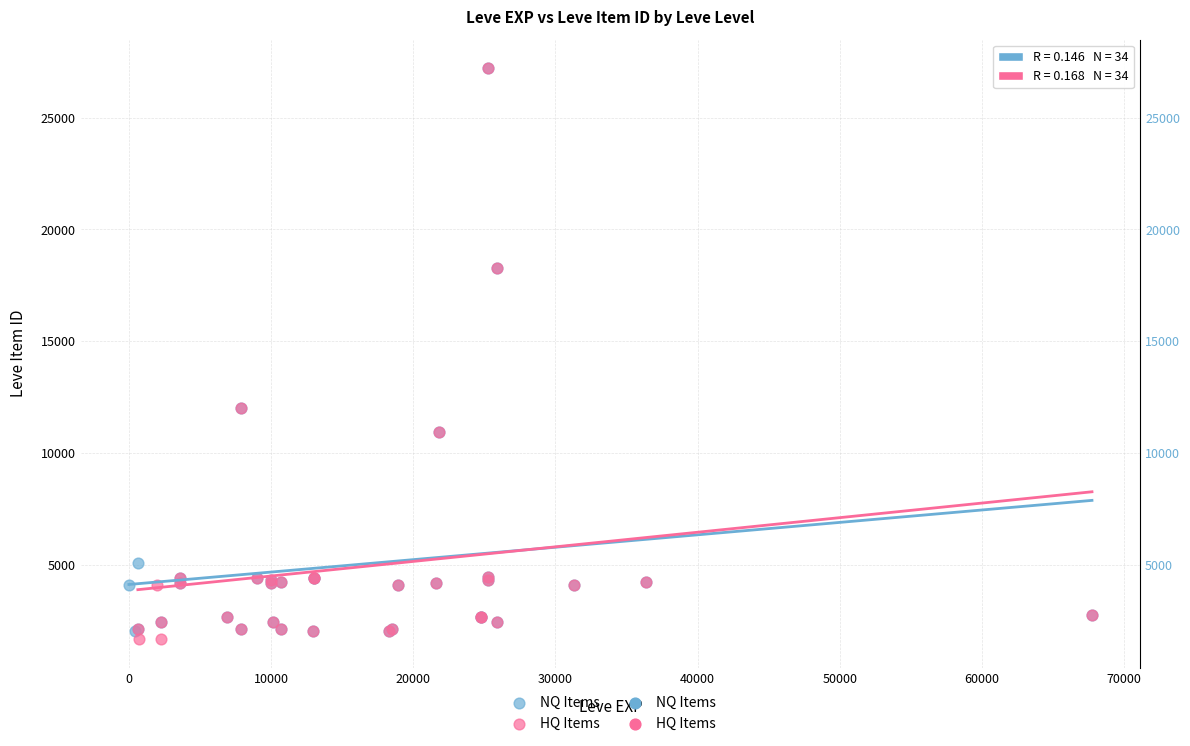

Which series reaches the minimum Y coordinate?

HQ Items